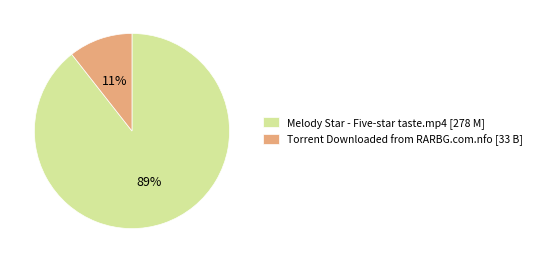

What percentage is the Melody Star - Five-star taste.mp4 slice, to the nearest percent?

89%